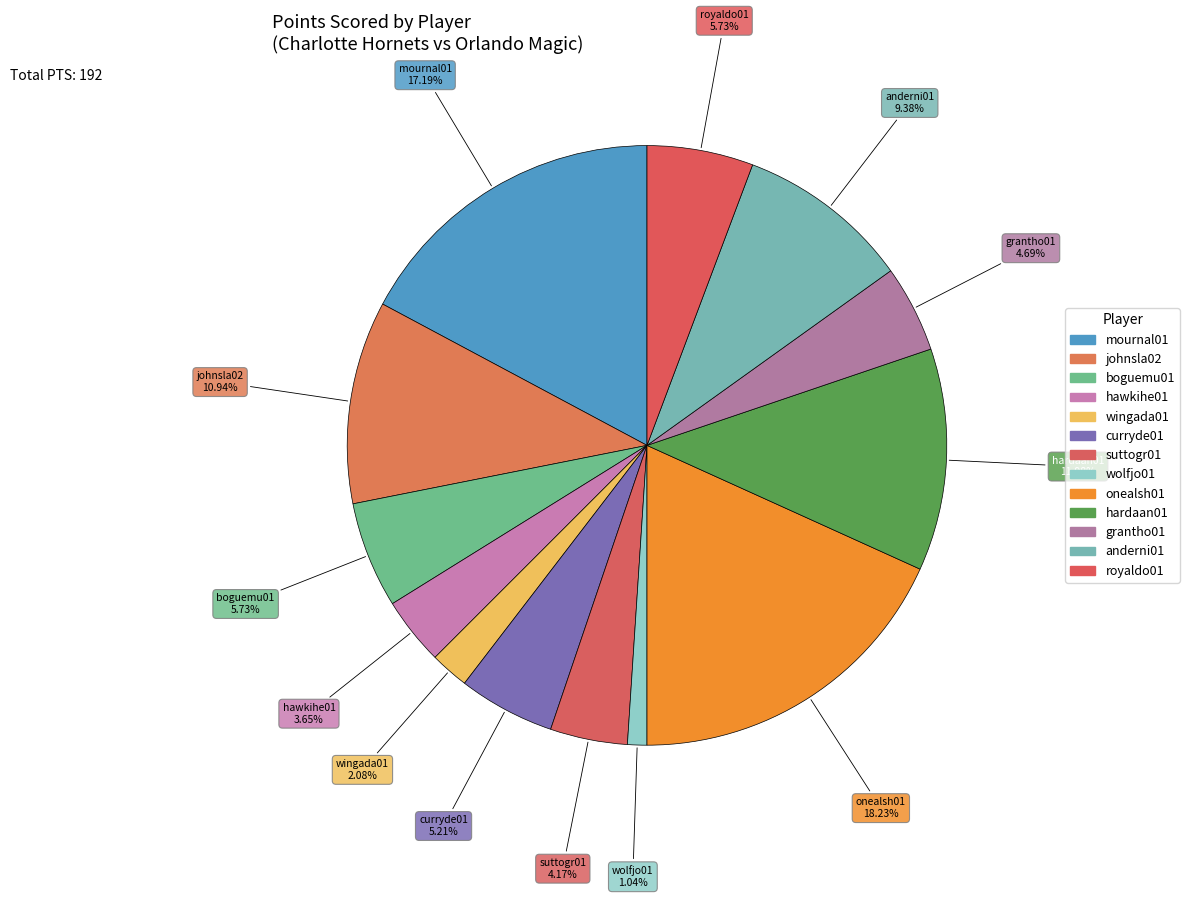

What is the largest slice in the pie chart?

onealsh01